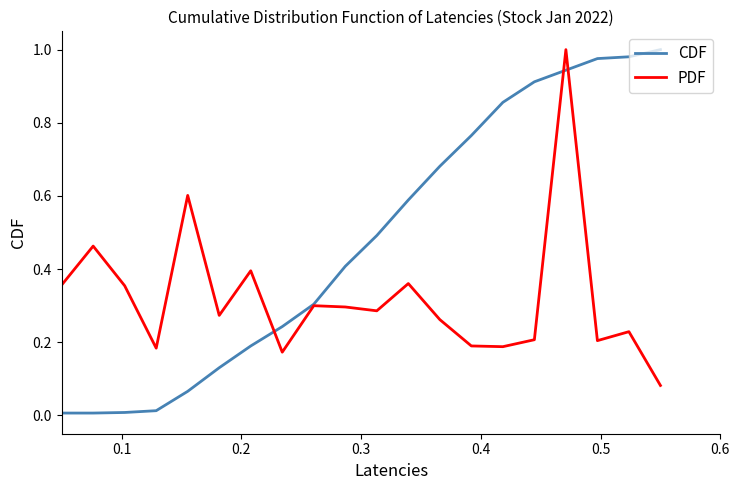

Rank the series by their average value, from lowest to highest.

PDF, CDF